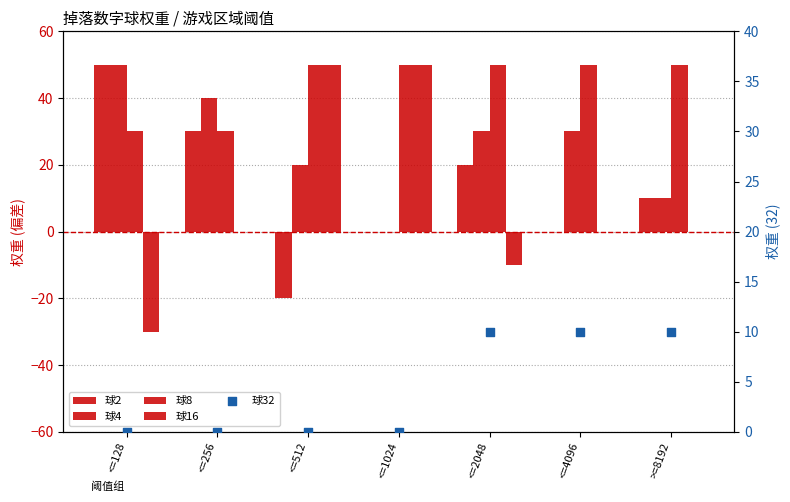

At which category is the sum across all series the highest?

<=128